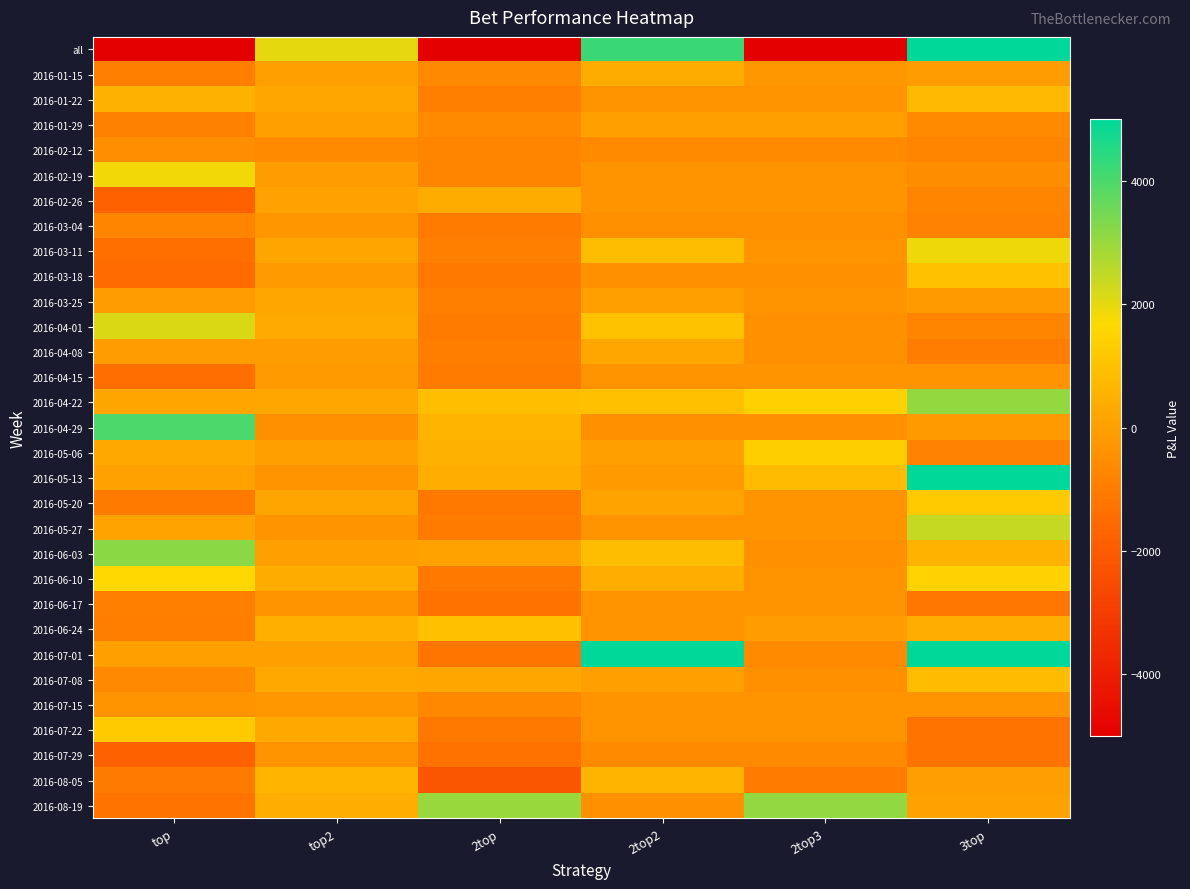

Reading left to right, what are all the values shown in this chart?

all: top=-10712	top2=2011	2top=-25787	2top2=4236	2top3=-5933	3top=33832
2016-01-15: top=-927	top2=-1	2top=-641	2top2=380	2top3=-200	3top=-80
2016-01-22: top=529	top2=236	2top=-900	2top2=-300	2top3=-300	3top=746
2016-01-29: top=-862	top2=0	2top=-600	2top2=0	2top3=0	3top=-600
2016-02-12: top=-462	top2=-600	2top=-800	2top2=-600	2top3=-600	3top=-800
2016-02-19: top=1831	top2=-81	2top=-800	2top2=-300	2top3=-300	3top=-512
2016-02-26: top=-1800	top2=48	2top=378	2top2=-300	2top3=-300	3top=-800
2016-03-04: top=-755	top2=-260	2top=-1000	2top2=-400	2top3=-400	3top=-816
2016-03-11: top=-1398	top2=194	2top=-900	2top2=870	2top3=-300	3top=1868
2016-03-18: top=-1517	top2=-132	2top=-1100	2top2=-400	2top3=-400	3top=978
2016-03-25: top=-52	top2=214	2top=-900	2top2=10	2top3=-300	3top=-140
2016-04-01: top=2133	top2=318	2top=-1000	2top2=1000	2top3=-400	3top=-762
2016-04-08: top=-71	top2=-61	2top=-956	2top2=220	2top3=-400	3top=-978
2016-04-15: top=-1423	top2=-141	2top=-1000	2top2=-300	2top3=-300	3top=-328
2016-04-22: top=177	top2=237	2top=888	2top2=960	2top3=1447	3top=3051
2016-04-29: top=3989	top2=-400	2top=606	2top2=-400	2top3=-400	3top=-154
2016-05-06: top=260	top2=20	2top=541	2top2=0	2top3=1381	3top=-850
2016-05-13: top=54	top2=-331	2top=424	2top2=-120	2top3=829	3top=9678
2016-05-20: top=-1039	top2=158	2top=-1100	2top2=100	2top3=-300	3top=1238
2016-05-27: top=118	top2=-300	2top=-1000	2top2=-300	2top3=-300	3top=2414
2016-06-03: top=3175	top2=28	2top=90	2top2=860	2top3=-400	3top=588
2016-06-10: top=1671	top2=372	2top=-1100	2top2=420	2top3=-300	3top=1467
2016-06-17: top=-923	top2=-300	2top=-1300	2top2=-300	2top3=-300	3top=-1158
2016-06-24: top=-943	top2=455	2top=943	2top2=-300	2top3=-40	3top=404
2016-07-01: top=2	top2=-4	2top=-1200	2top2=6026	2top3=-600	3top=13474
2016-07-08: top=-629	top2=256	2top=244	2top2=20	2top3=-400	3top=830
2016-07-15: top=-324	top2=-180	2top=-680	2top2=-300	2top3=-300	3top=-334
2016-07-22: top=1232	top2=272	2top=-1100	2top2=-300	2top3=-300	3top=-1278
2016-07-29: top=-1831	top2=-341	2top=-1296	2top2=-600	2top3=-600	3top=-1262
2016-08-05: top=-1074	top2=650	2top=-2200	2top2=660	2top3=-1000	3top=-20
2016-08-19: top=-1243	top2=413	2top=3003	2top2=-400	2top3=3079	3top=48